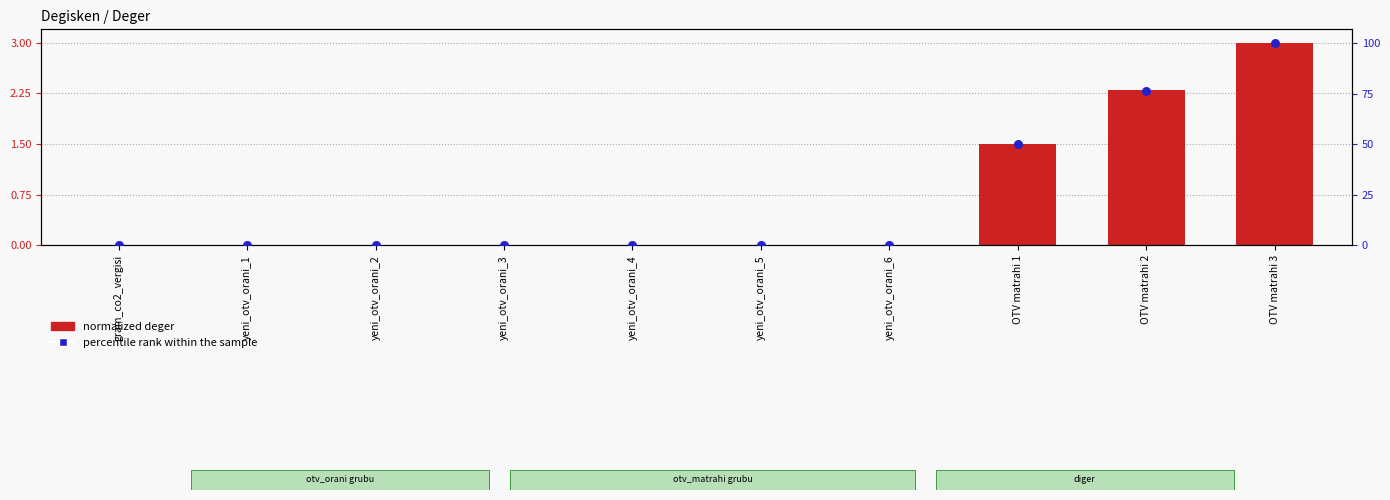

Which series reaches the minimum Y coordinate?

normalized deger